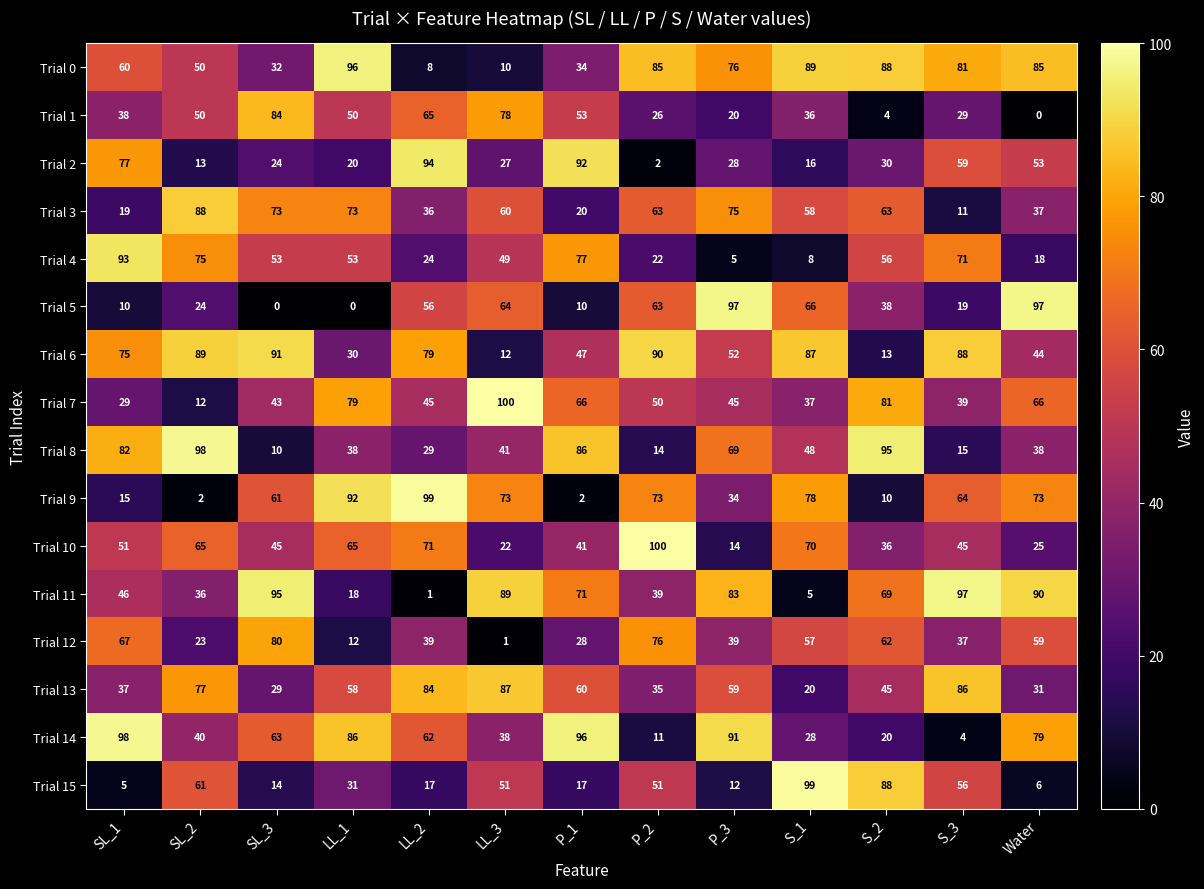

Between LL_3 and S_3, which series saw the biggest shift?

Trial 6